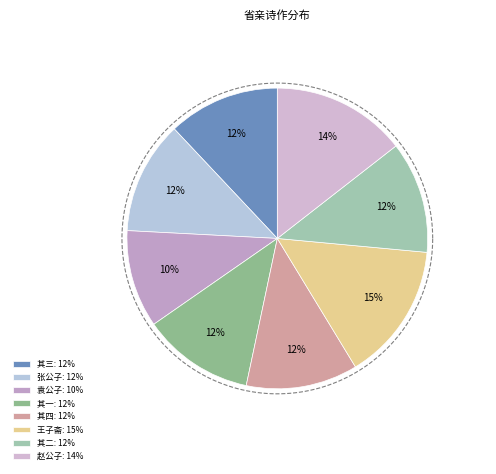

What percentage is NOT represented by 送赵公子省亲回洮阳四首 其二?

88.0%